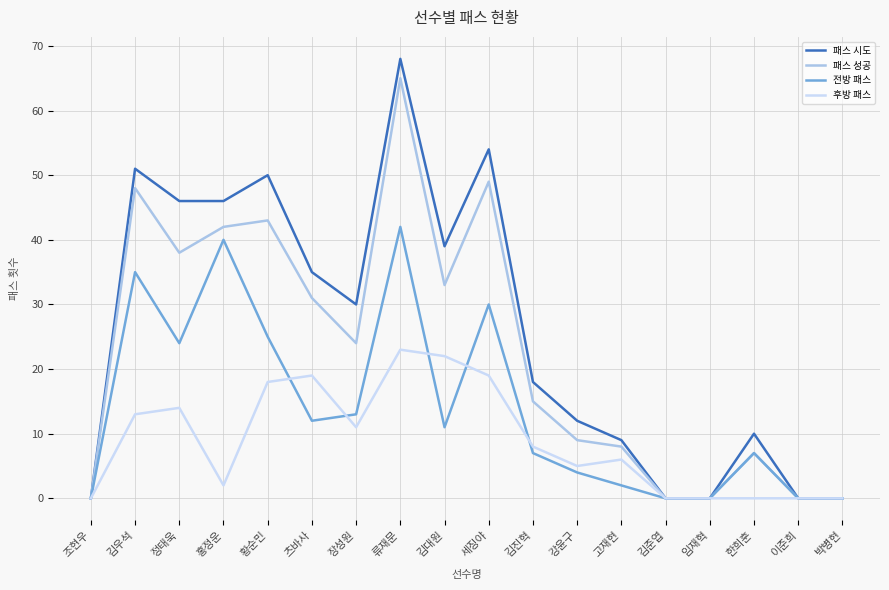

Which series has the largest total across all categories?

패스 시도